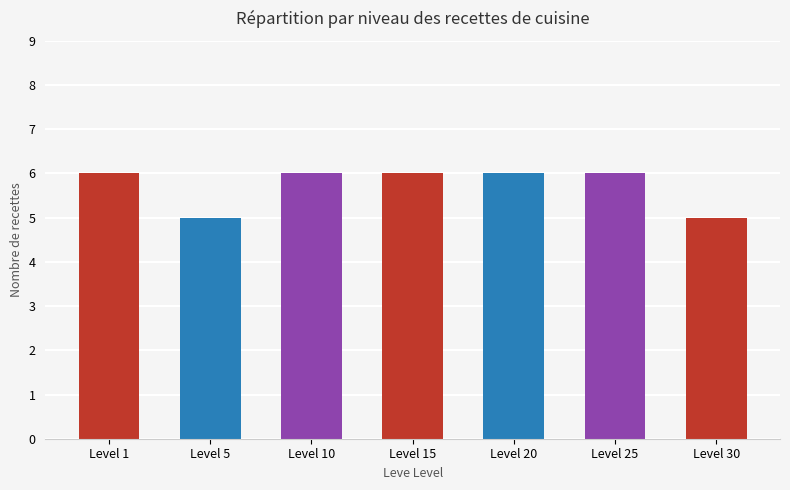

What is the maximum value shown in the chart?

6